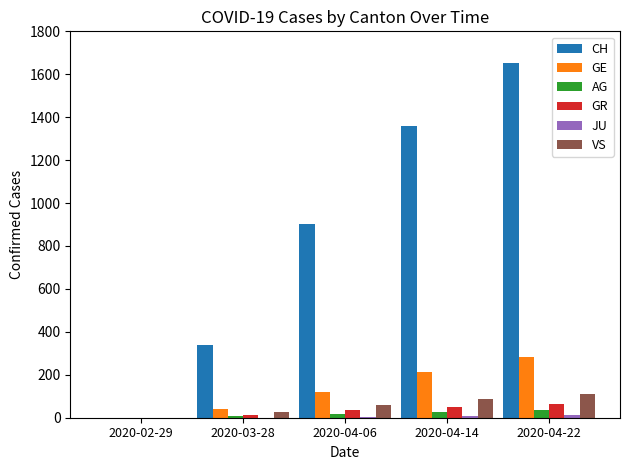

Between 2020-02-29 and 2020-04-06, which series saw the biggest shift?

CH